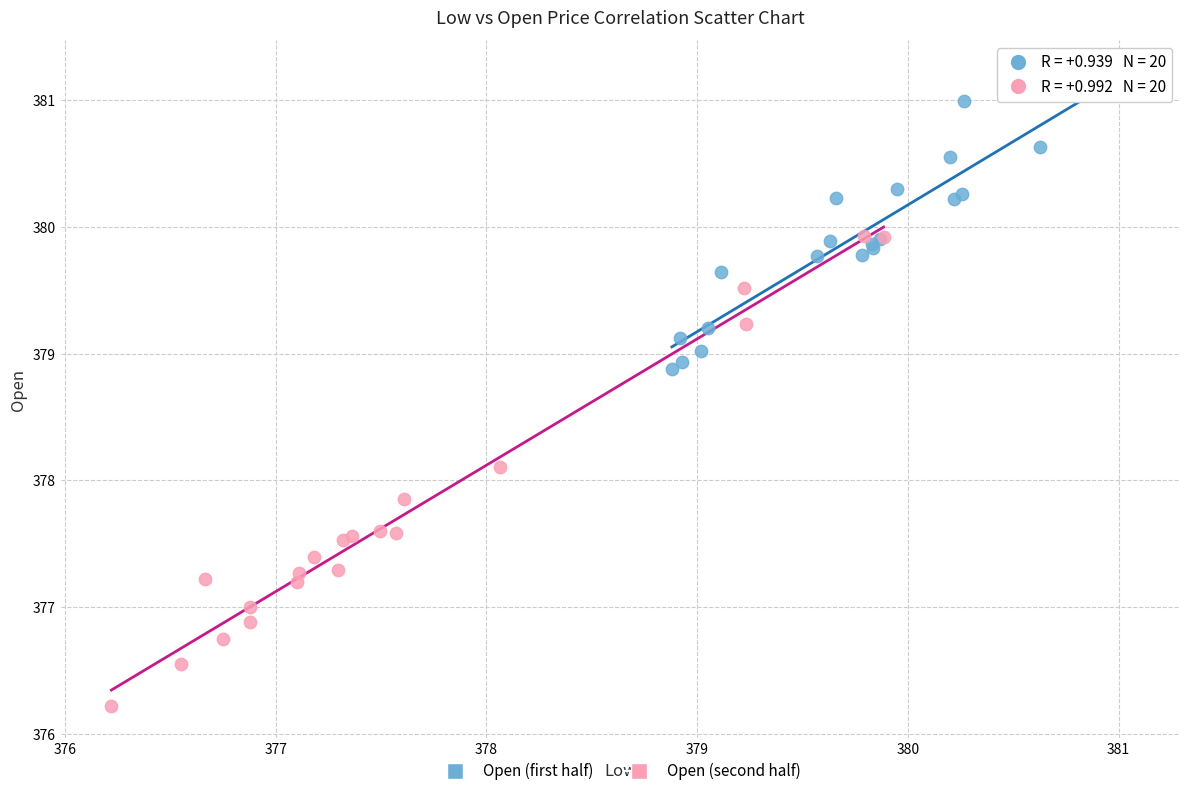

Which series has the largest Y range (max minus min)?

Open (second half)